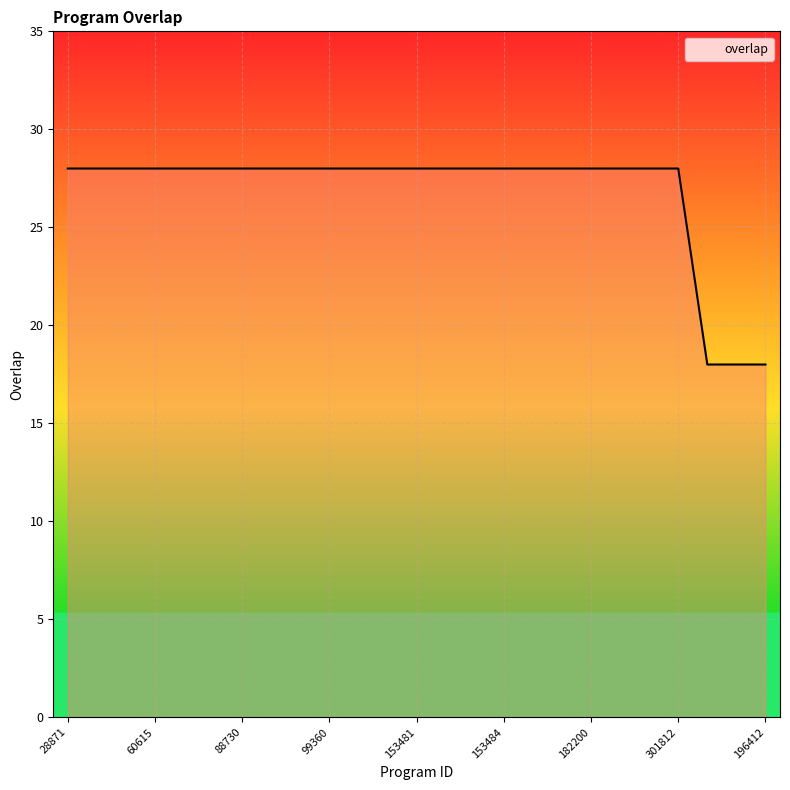

Reading right to left, extract all data points from this chart.

18	18	18	28	28	28	28	28	28	28	28	28	28	28	28	28	28	28	28	28	28	28	28	28	28